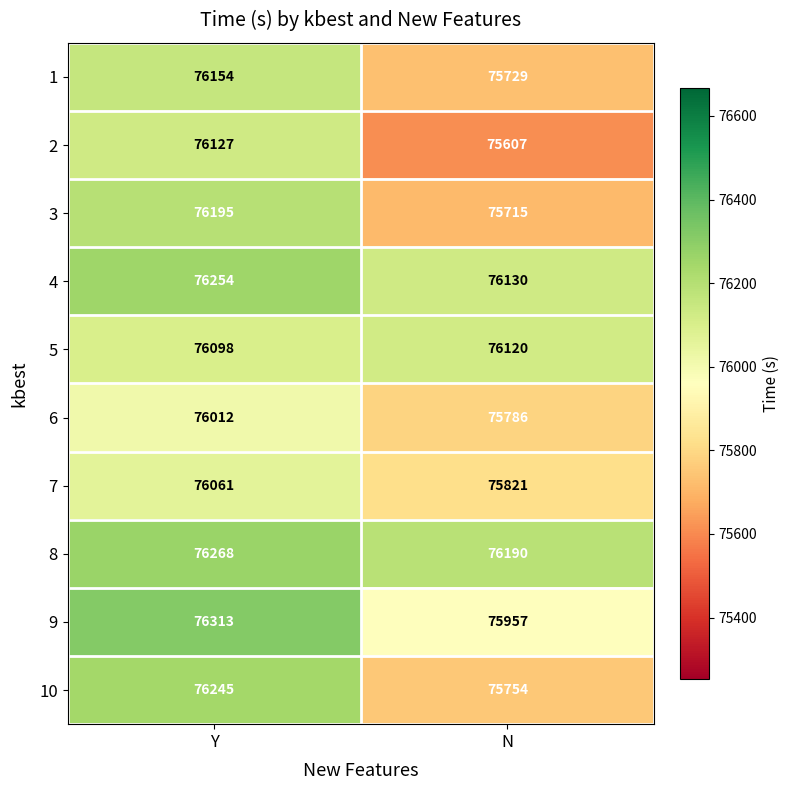

Which series changed the most between Y and N?

2